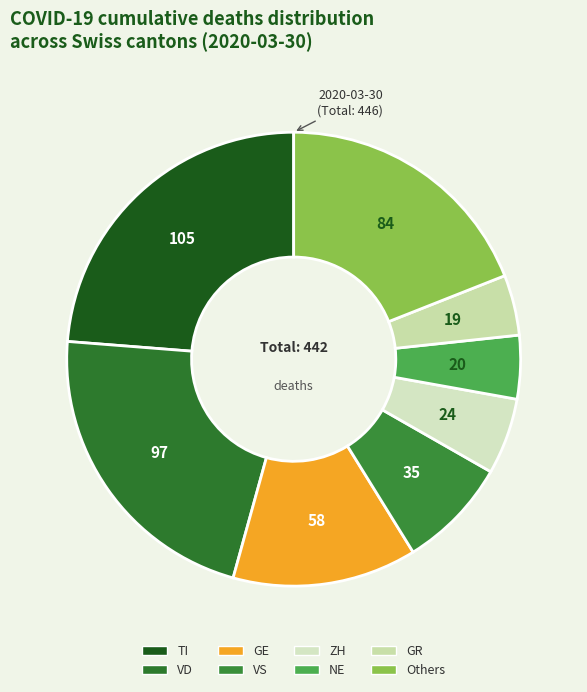

Count the number of slices in the pie.

8